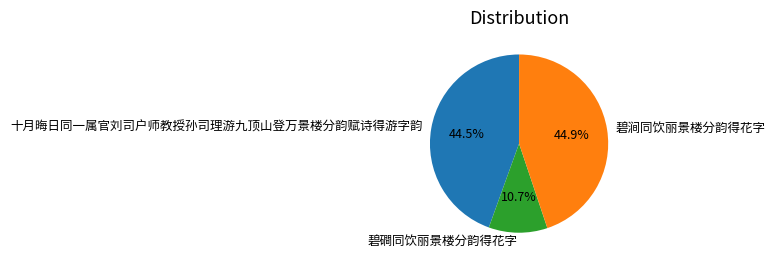

Count the number of slices in the pie.

3